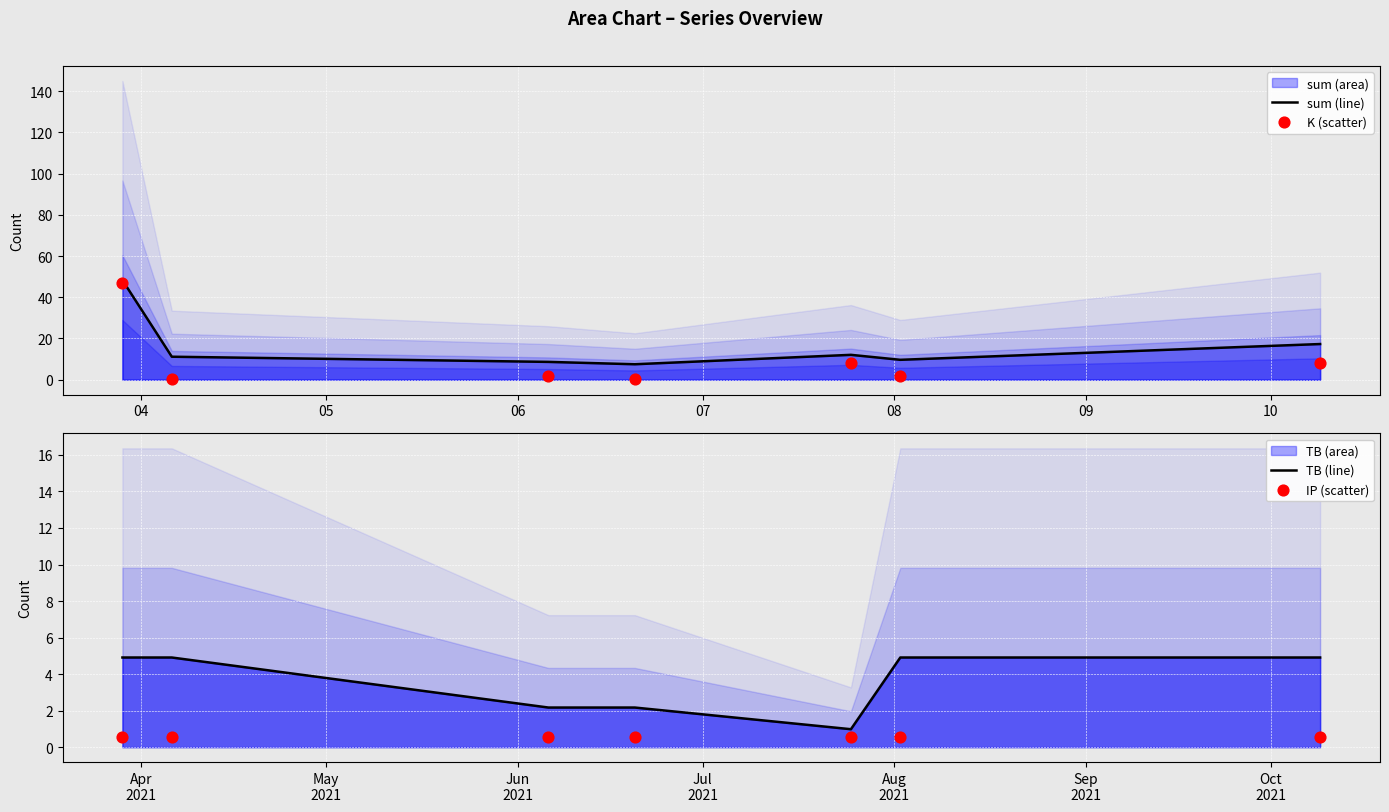

Which series has the largest total across all categories?

sum (line)